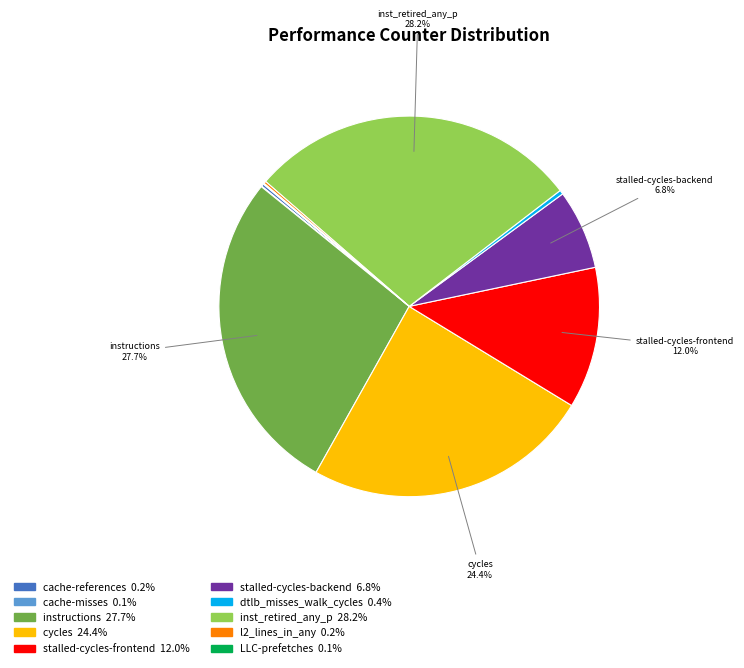

What percentage is the cycles slice, to the nearest percent?

24%